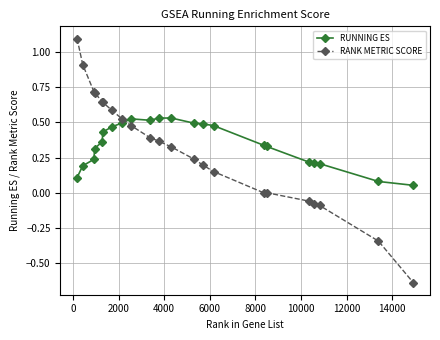

List the series in order of their peak value, highest first.

RANK METRIC SCORE, RUNNING ES